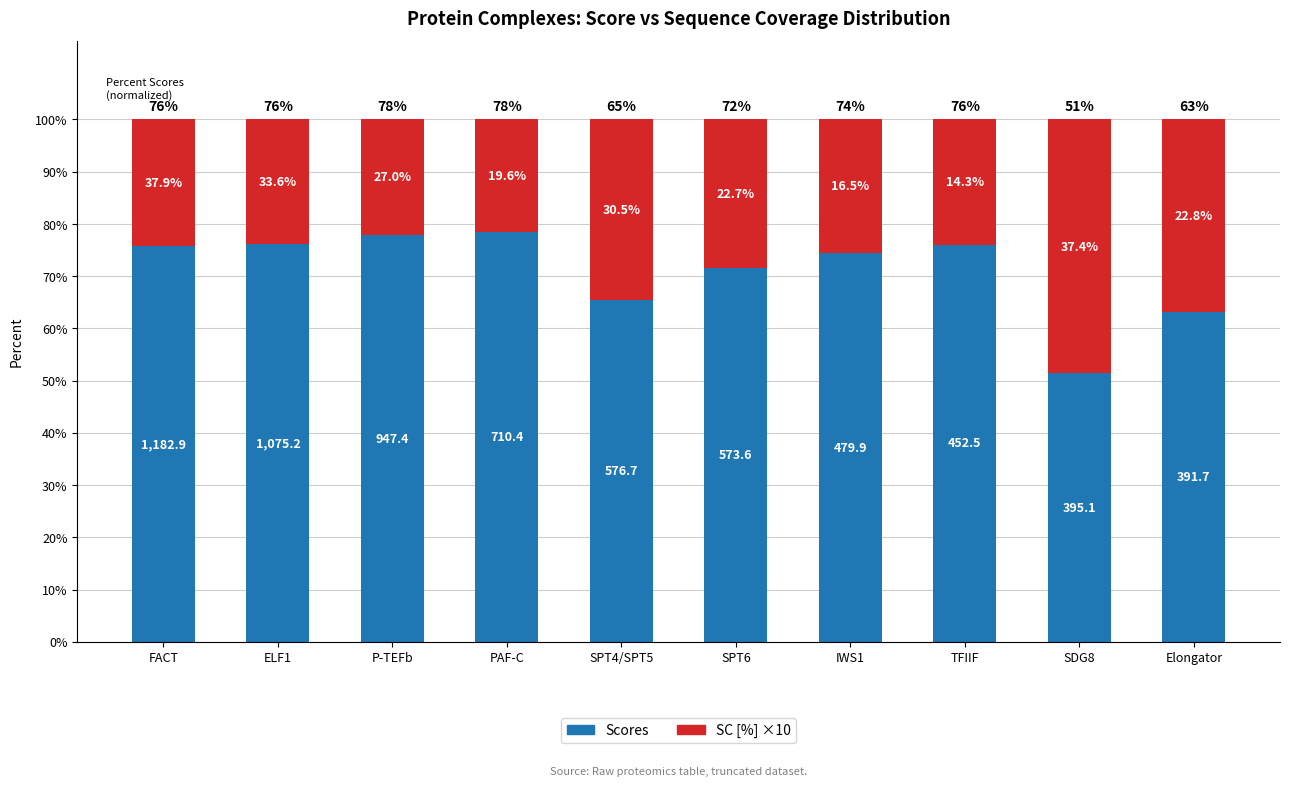

Between FACT and ELF1, which series saw the biggest shift?

Scores